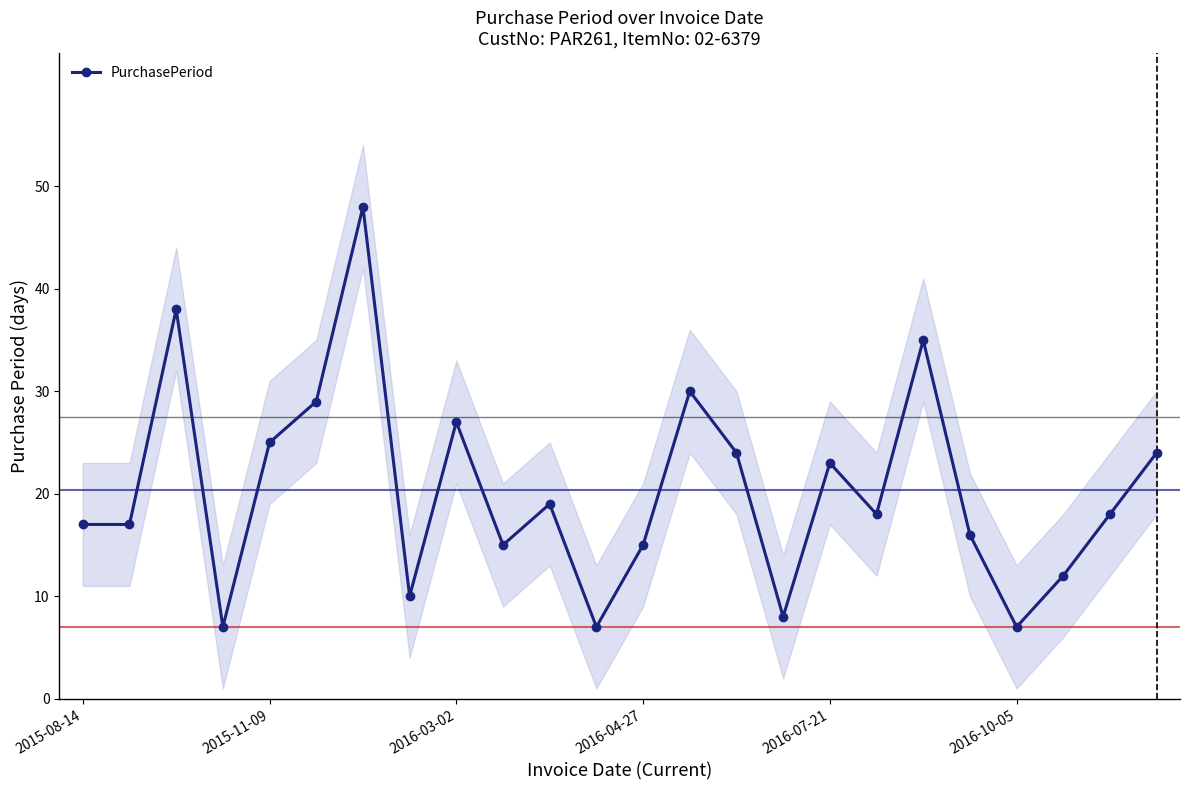

How many interior local peaks does the PurchasePeriod series have?

7